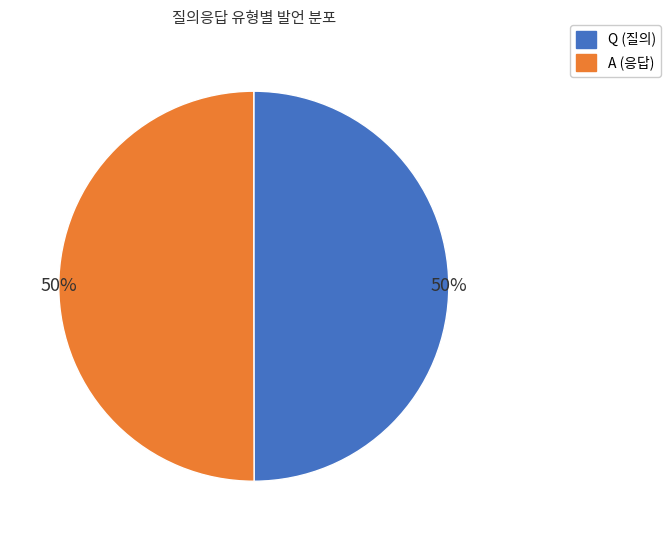

Is it true that A is 57% of the pie?

False